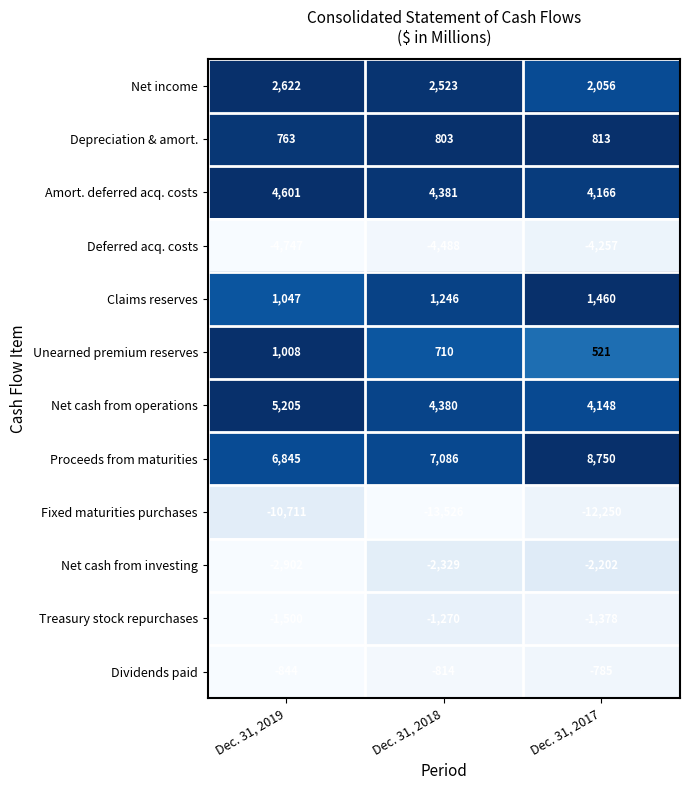

At which label is Net income closest to 2339?

Dec. 31, 2018